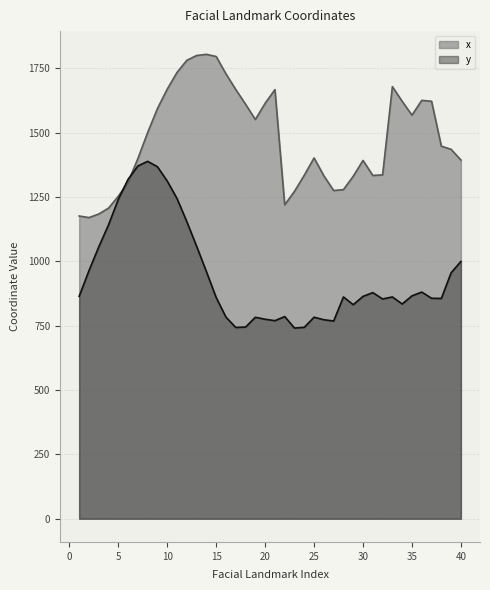

In y, how many points are higher than both neighbors (excluding endpoints)?

8